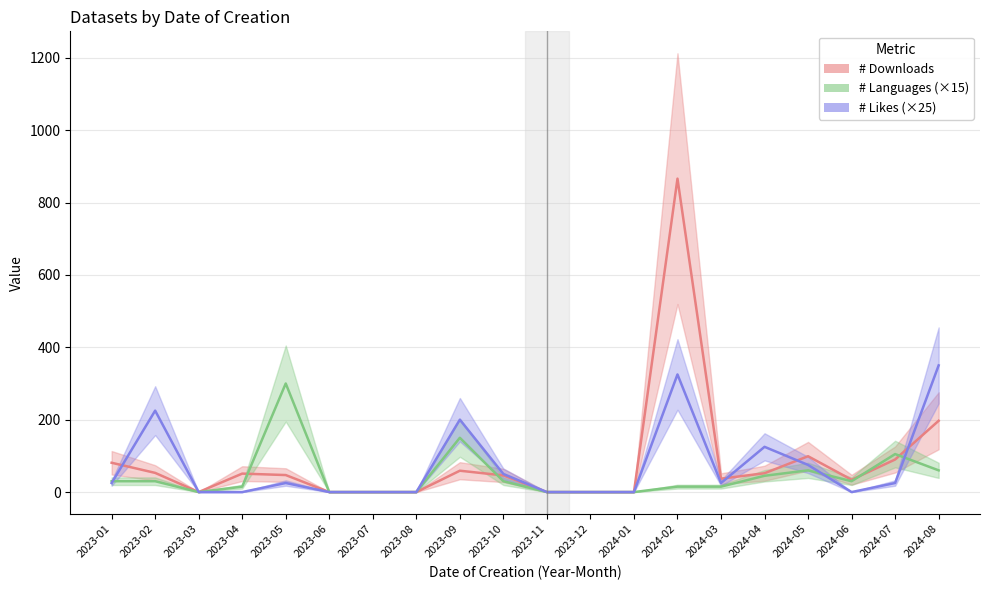

Is it true that # Downloads equals -569 at 2023-12?

False